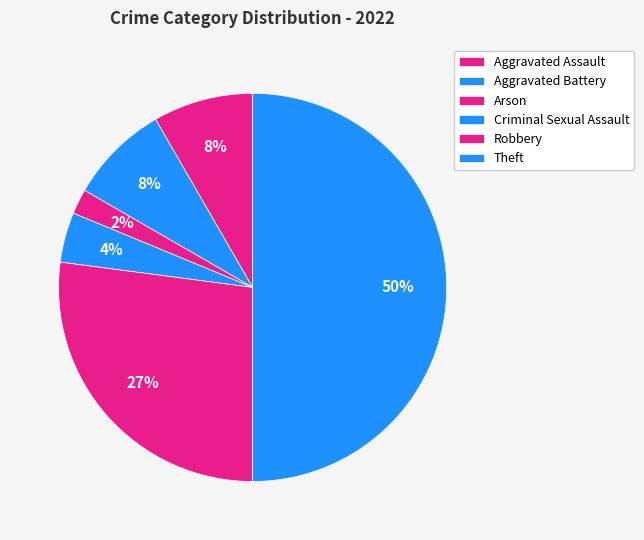

Count the number of slices in the pie.

6